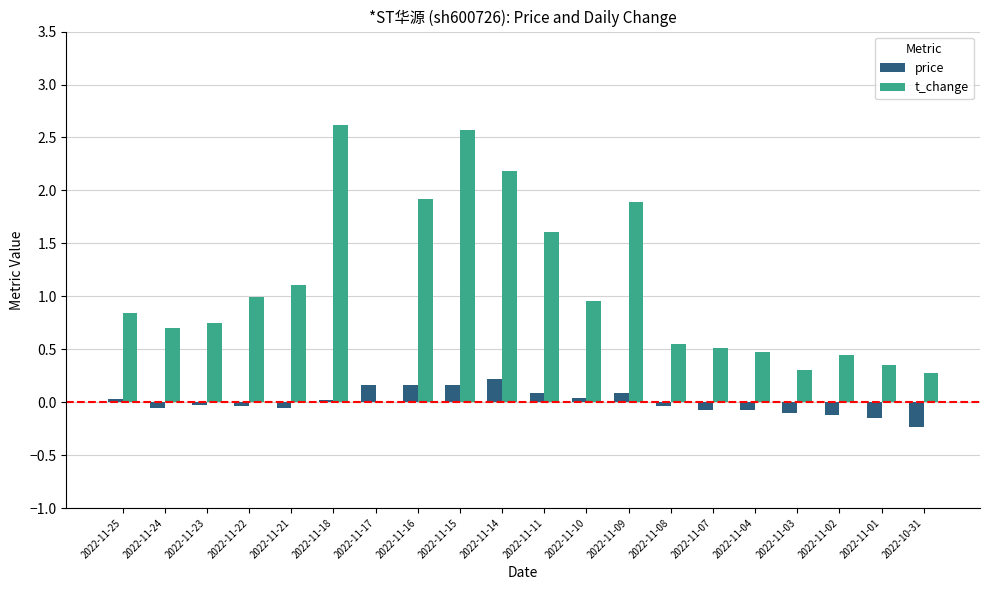

Which series has the largest range (max minus min)?

t_change